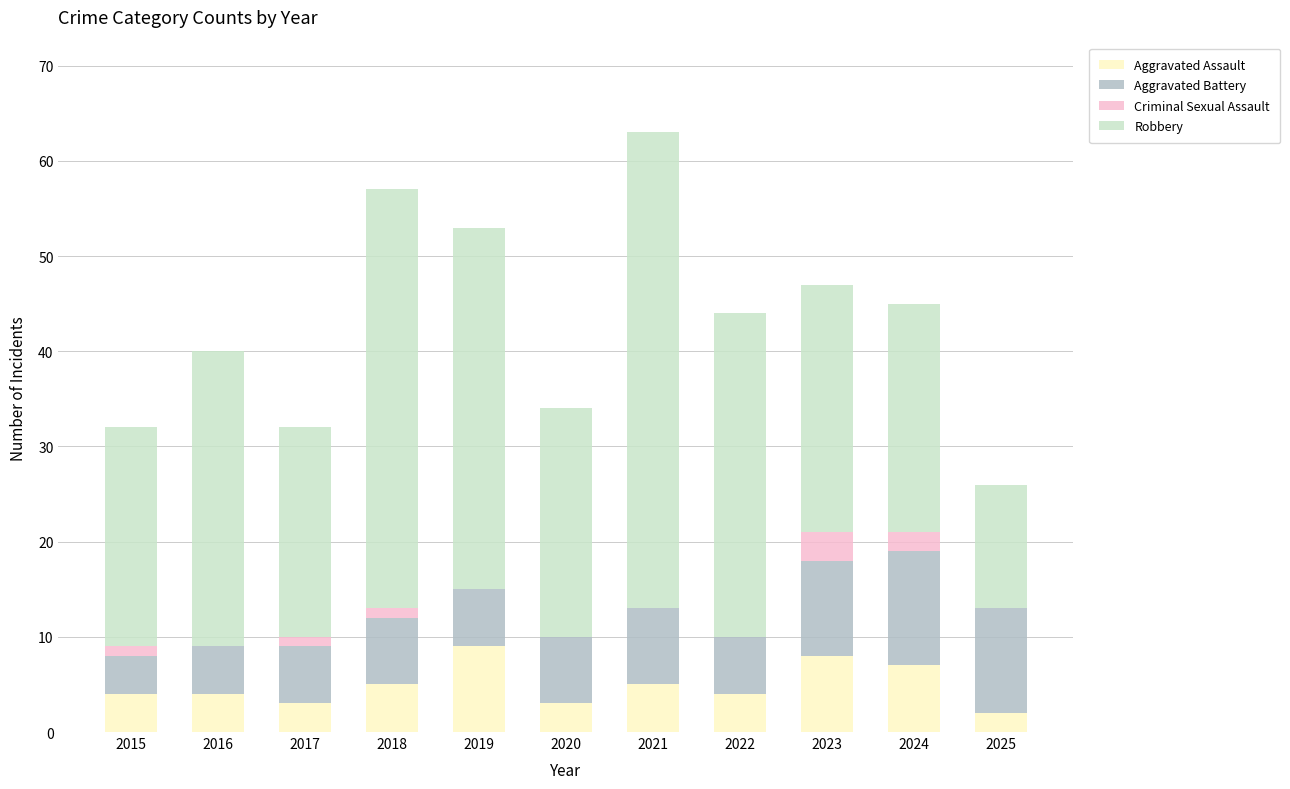

At which category is the sum across all series the highest?

2021